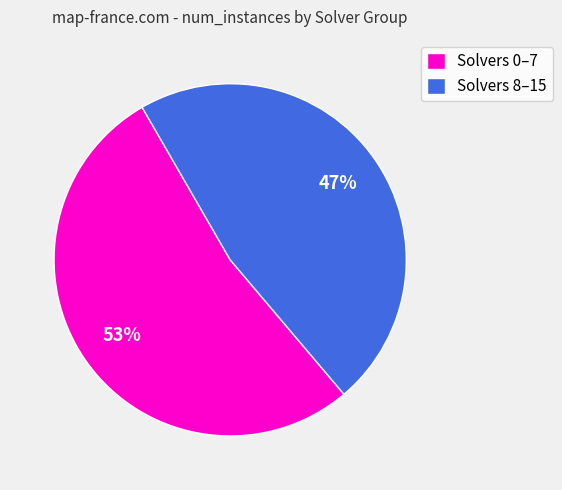

The Solvers 8–15 slice represents 57% of the pie. True or false?

False